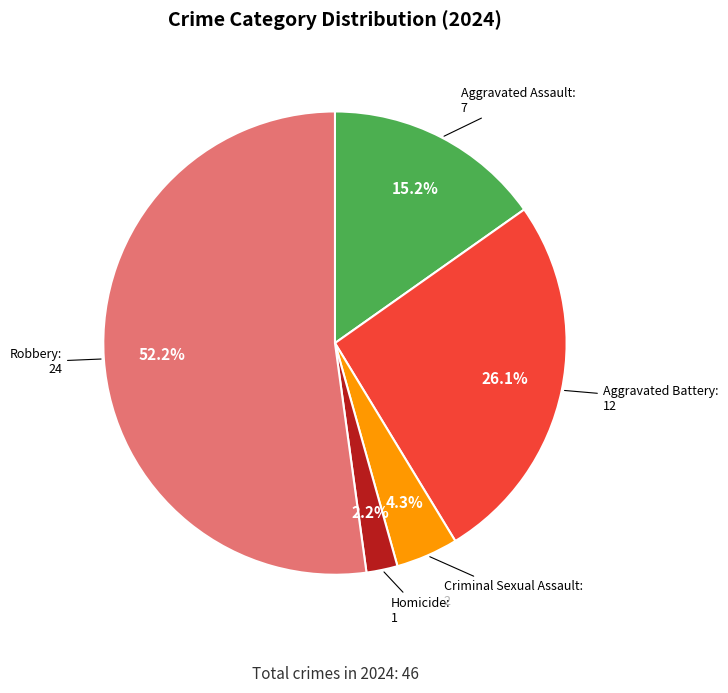

Which slice is the smallest?

Homicide